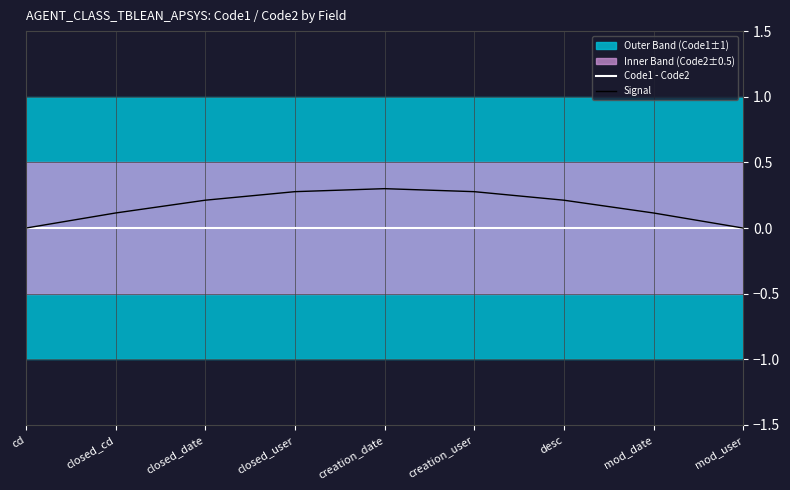

Which category has the lowest value across all series?

cd